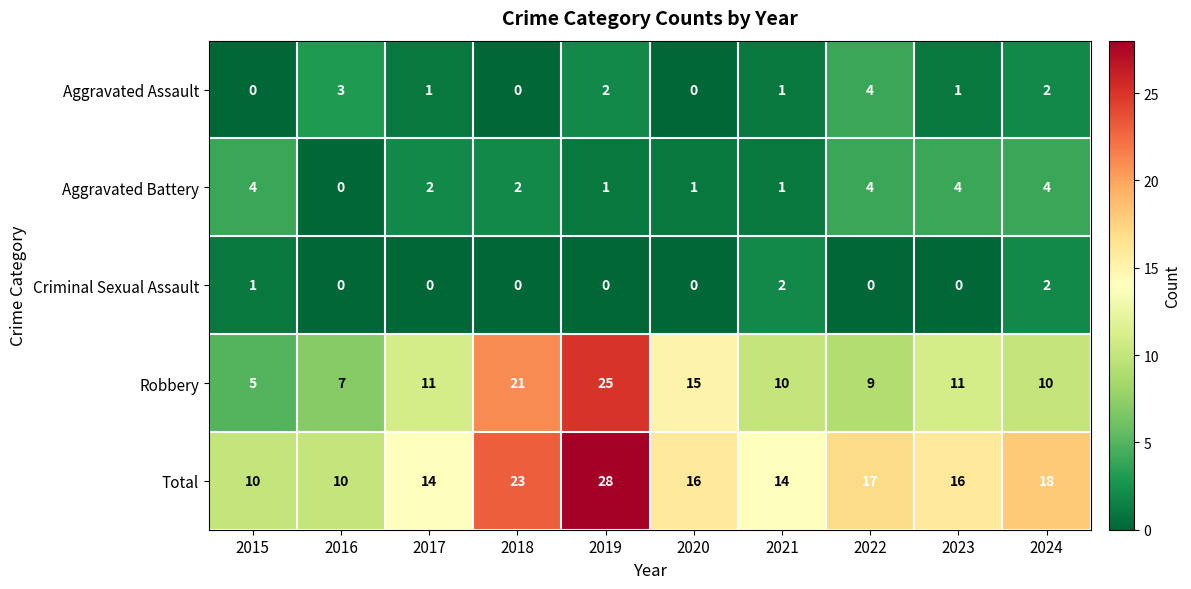

What is the difference between the maximum and minimum values in the Aggravated Assault series?

4